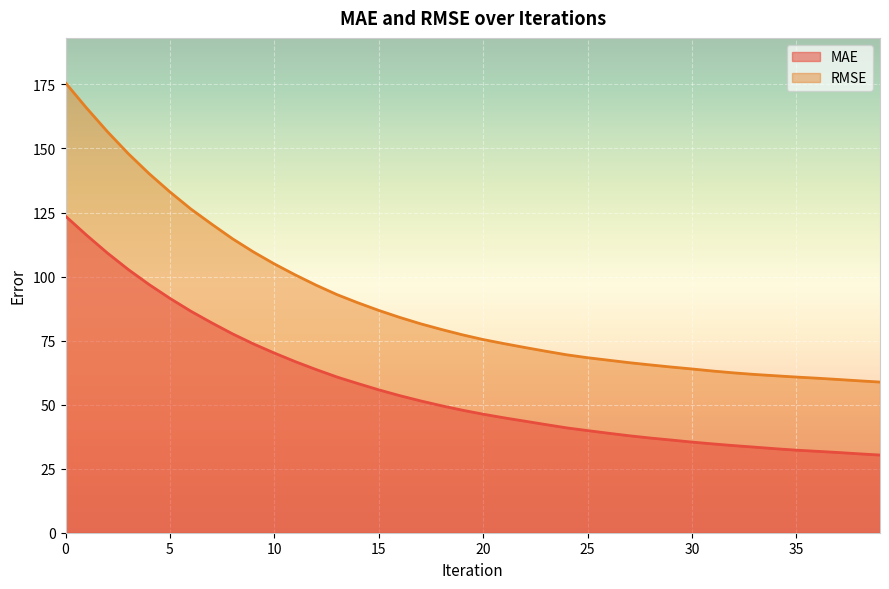

What is the value of the MAE point at the 38th from the left?

31.3